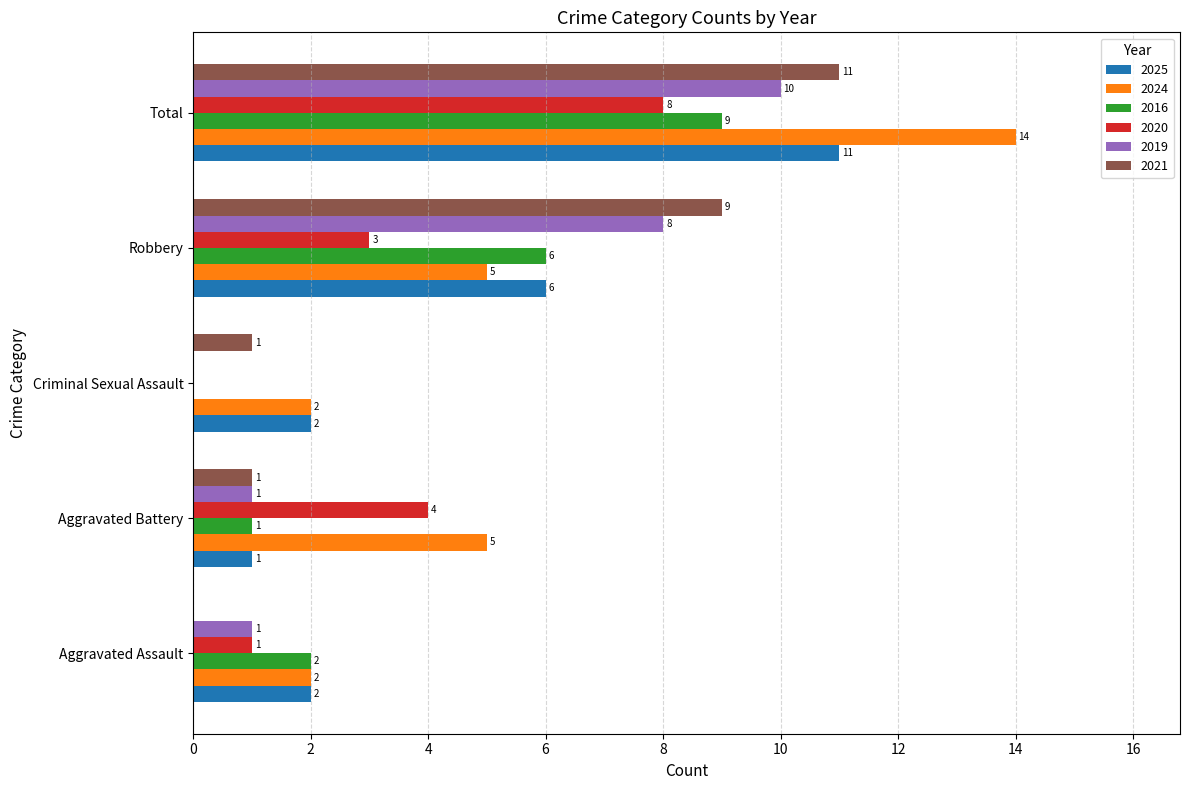

True or false: 2025 has a value of 1 at Aggravated Battery.

True